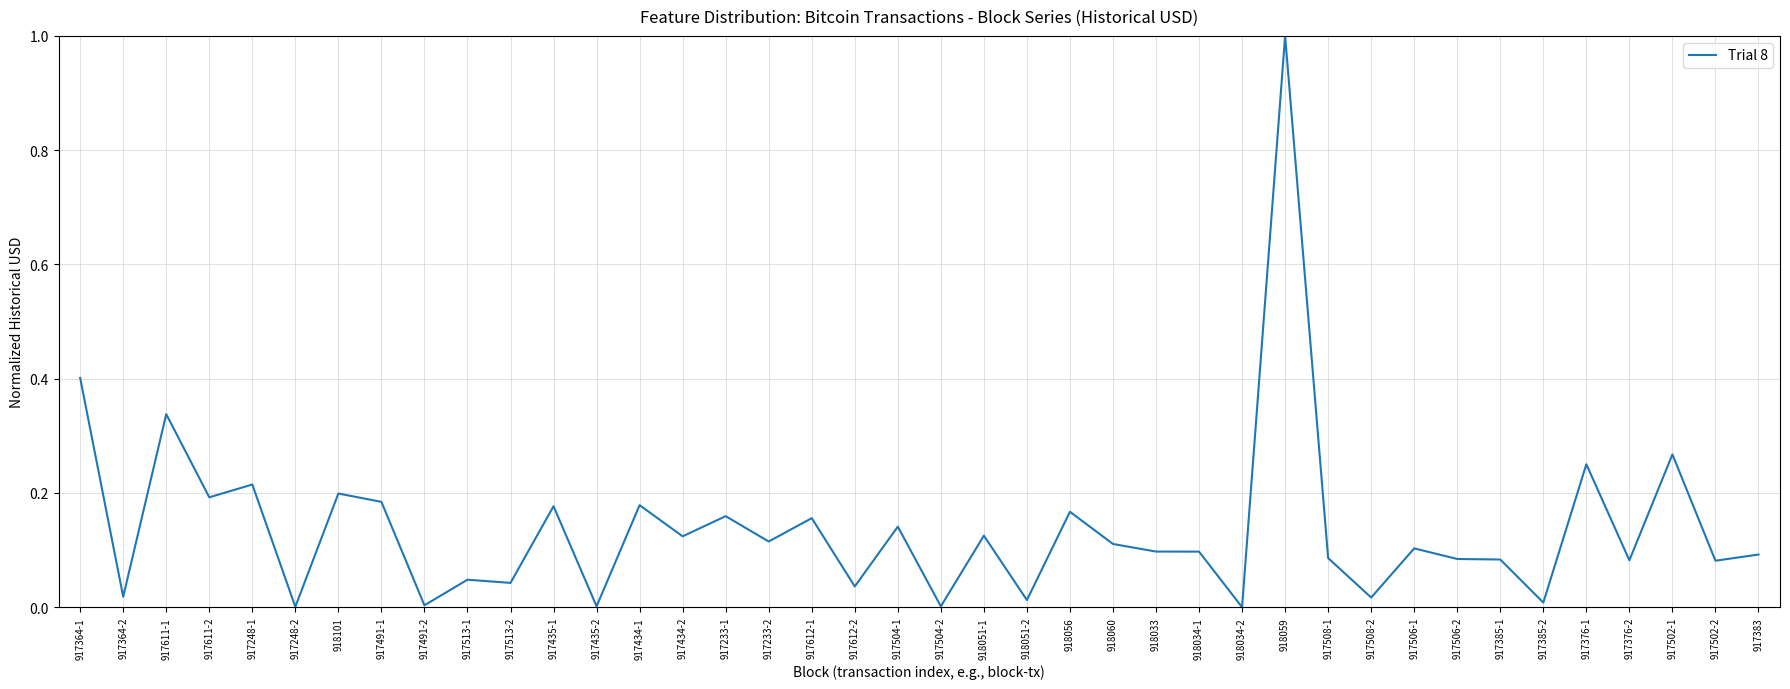

What position from the left is 917434-2?

15